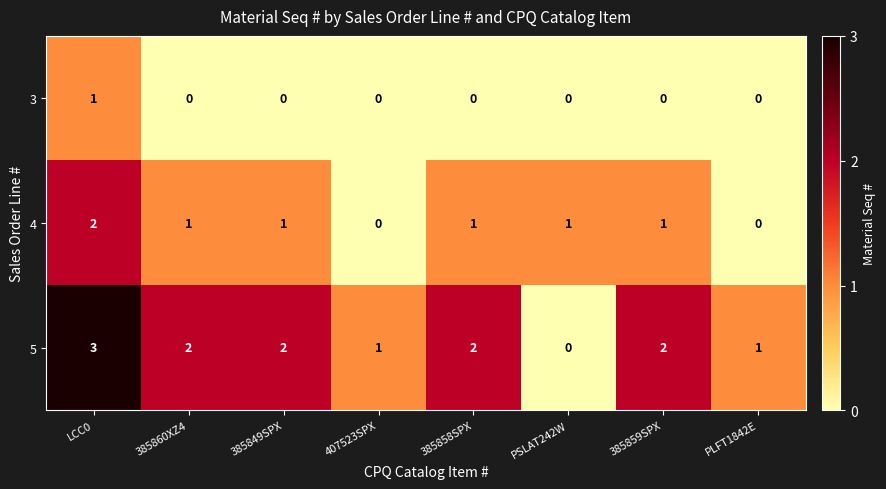

What is the spread (max minus min) of values at 385860XZ4?

2